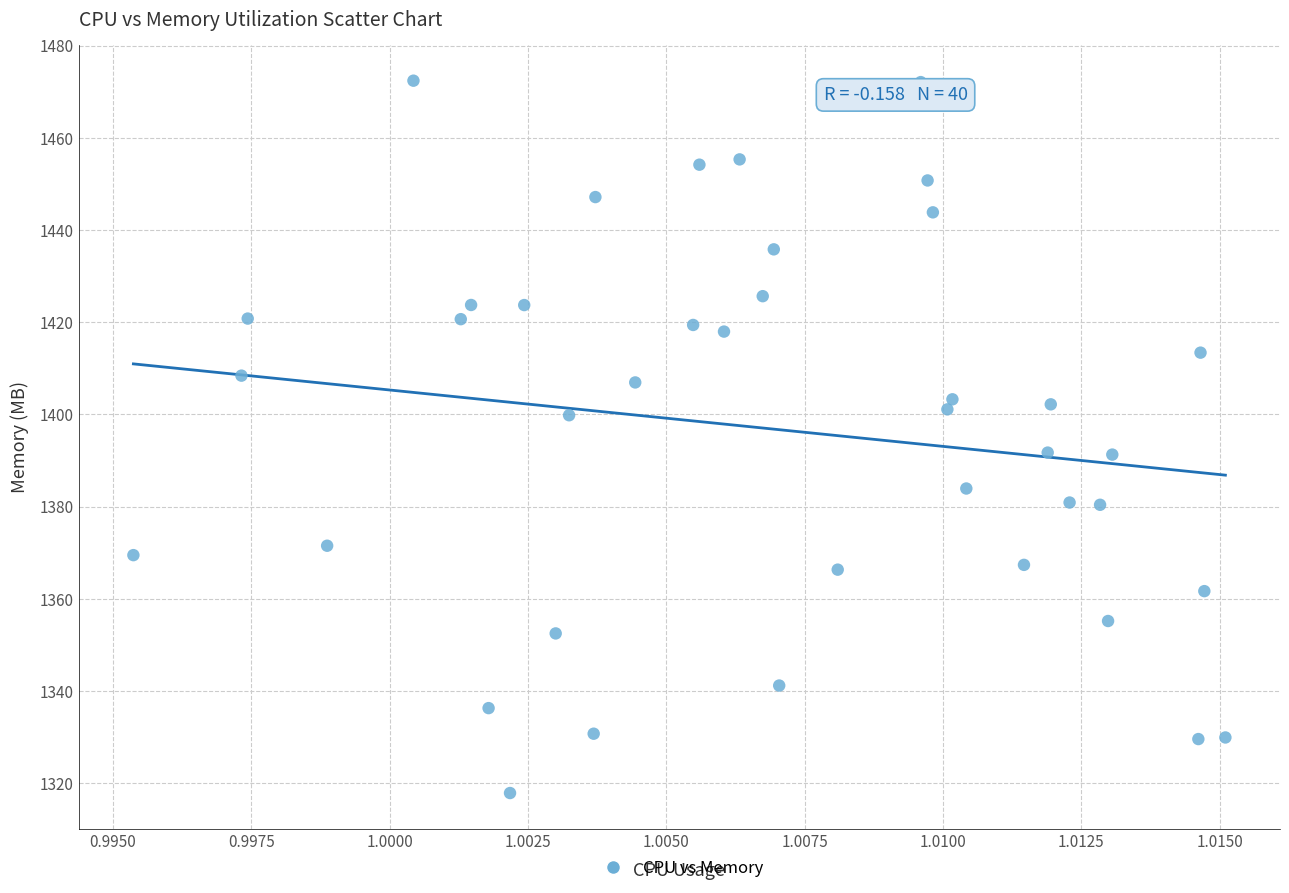

What is the range of Y values (max minus min)?

154.5